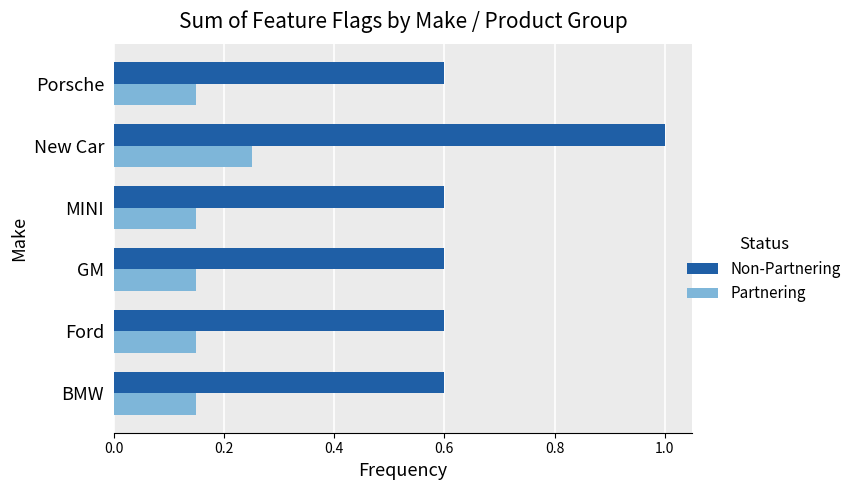

At which category is the sum across all series the highest?

New Car